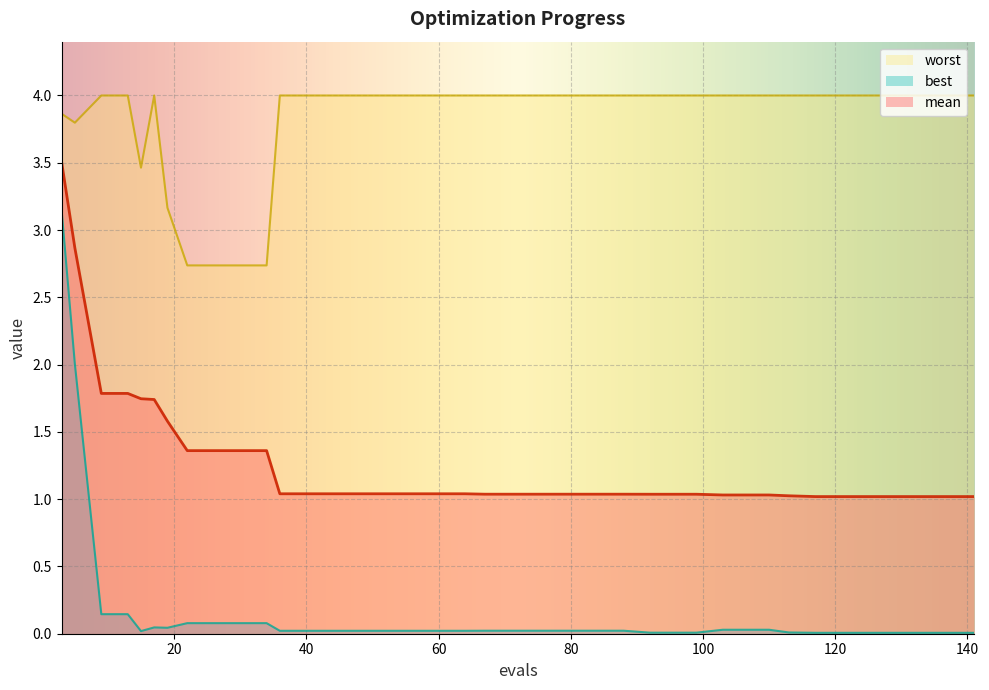

Between 137 and 88, which is larger?

88